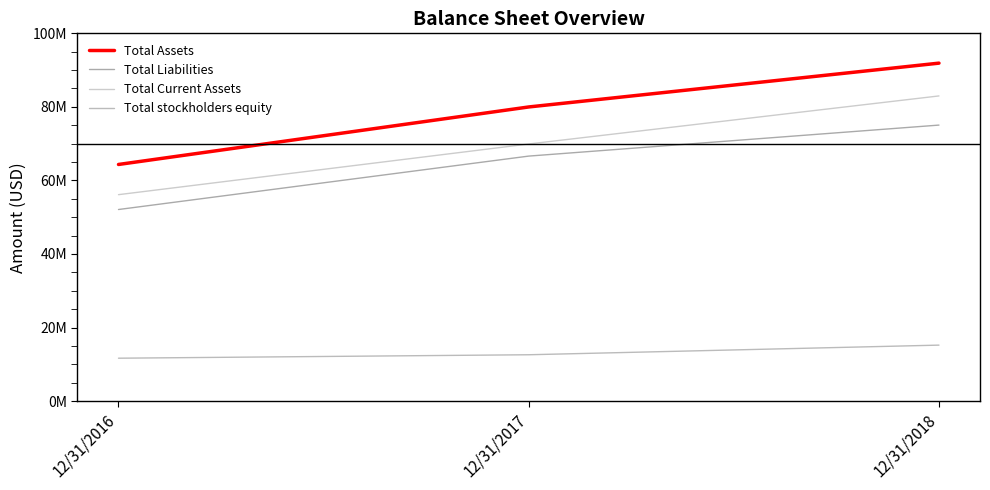

At 12/31/2017, list the series in order from smallest to largest.

Total stockholders equity, Total Liabilities, Total Current Assets, Total Assets